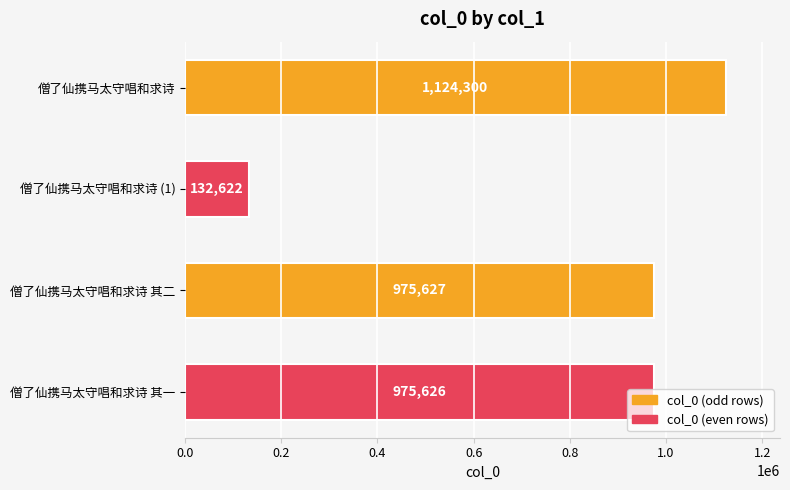

Approximately how many times larger is the value at 僧了仙携马太守唱和求诗 其二 compared to 僧了仙携马太守唱和求诗?

0.9